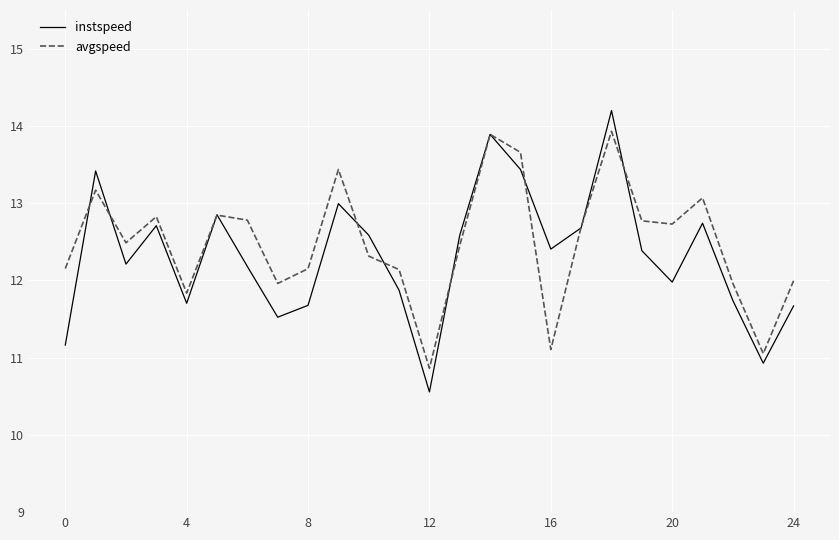

Rank the series by their maximum value, from highest to lowest.

instspeed, avgspeed